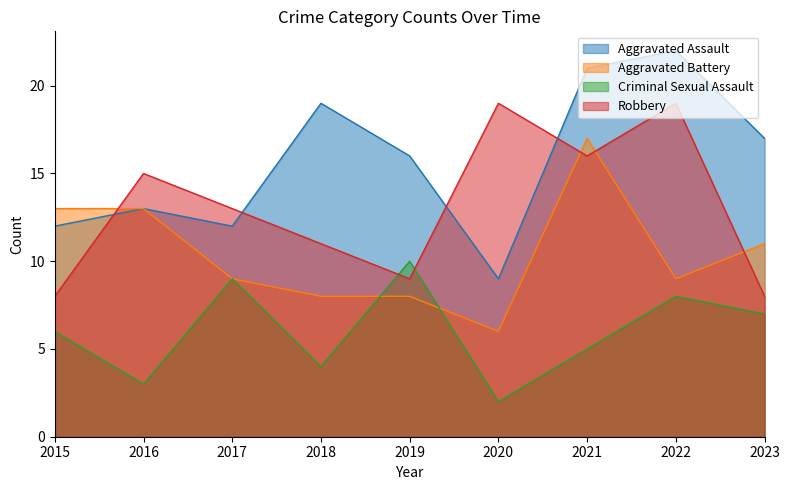

True or false: Aggravated Battery and Aggravated Assault intersect in this chart.

False